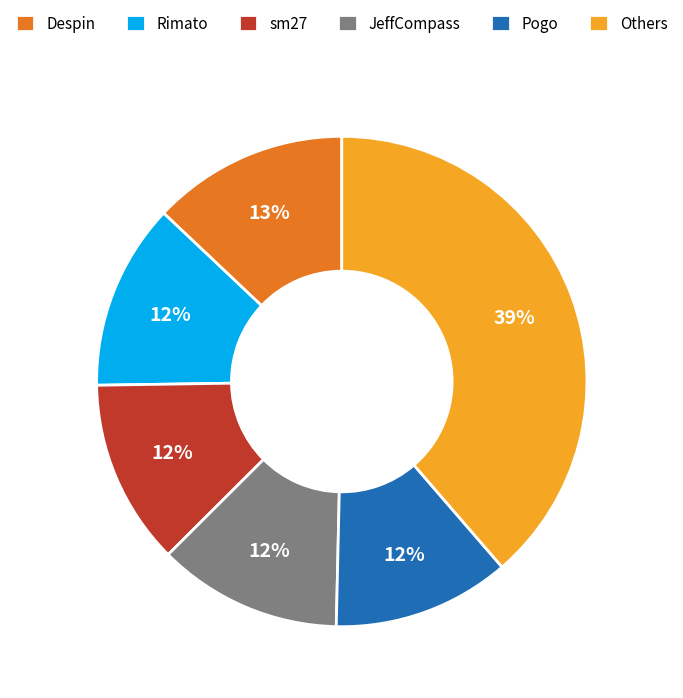

What is the largest slice in the pie chart?

Others